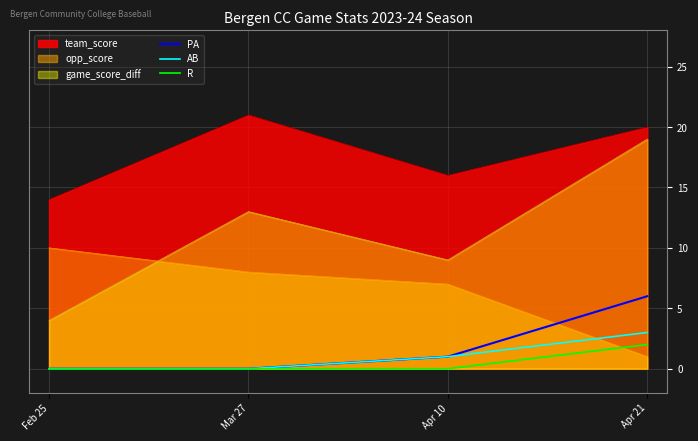

True or false: R and team_score cross at least once.

False